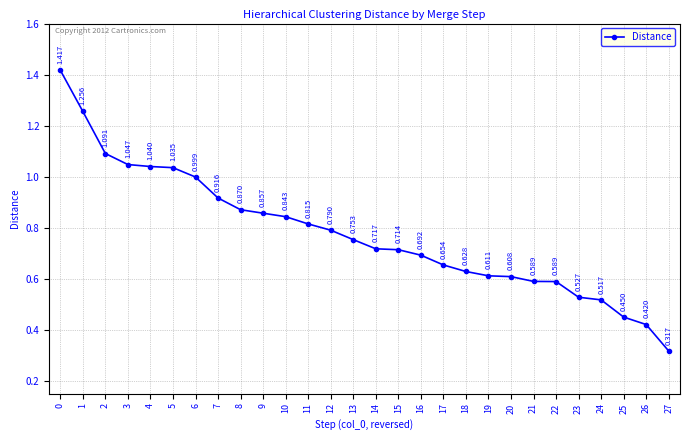

True or false: there are more than 1 points higher than both neighbors.

False